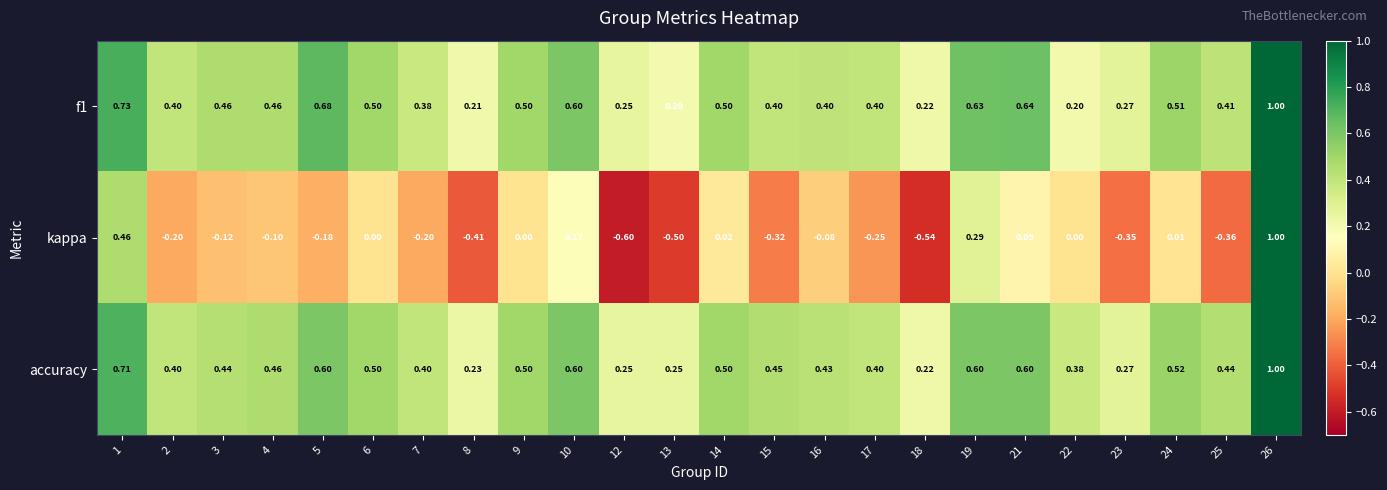

Is the value of accuracy at 14 greater than the value of kappa at 23?

Yes